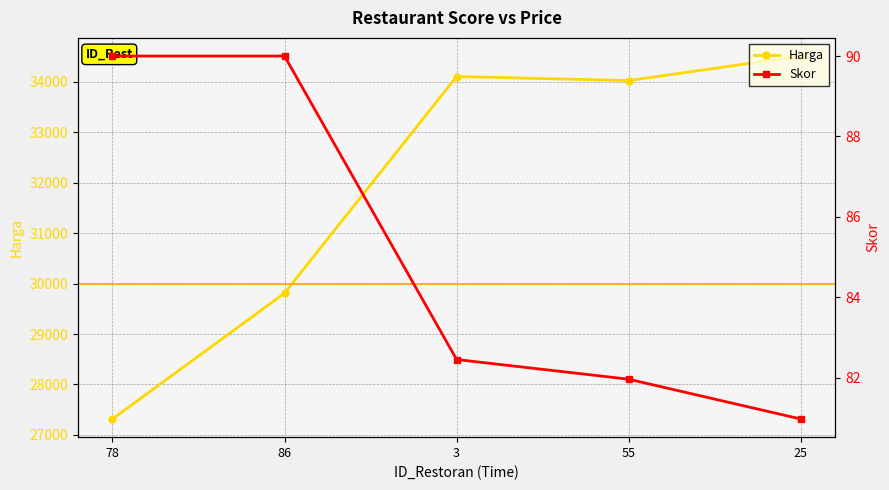

True or false: Skor and Harga cross at least once.

False